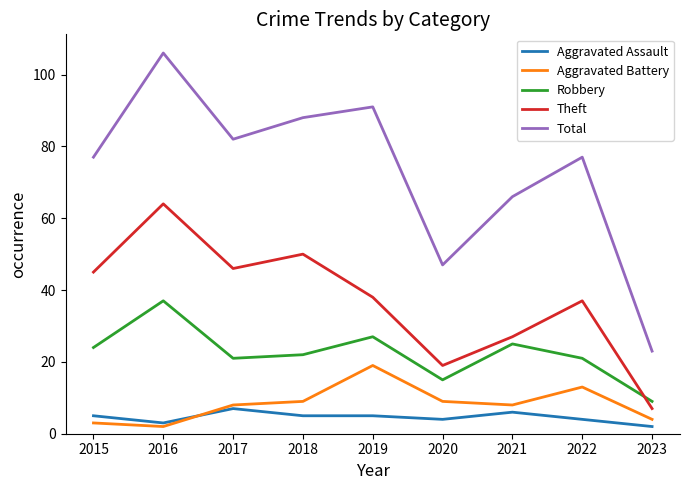

How many interior local valleys does the Theft series have?

2